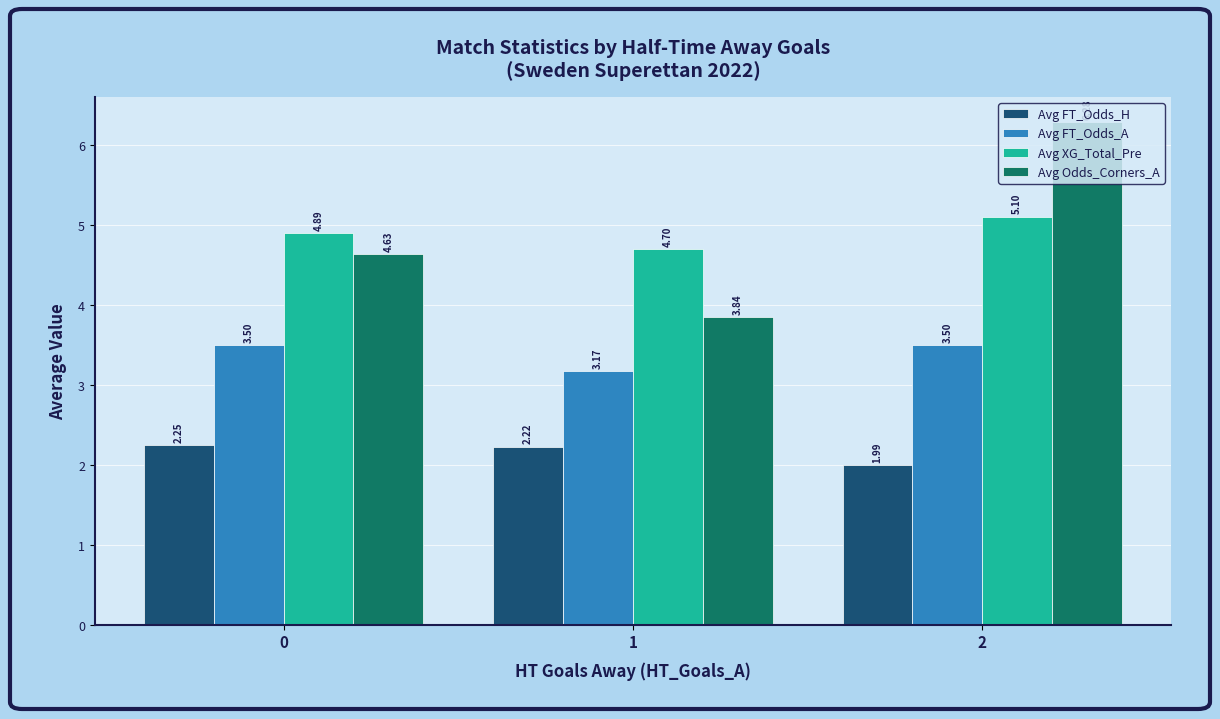

At which category does the chart reach its minimum across all series?

2